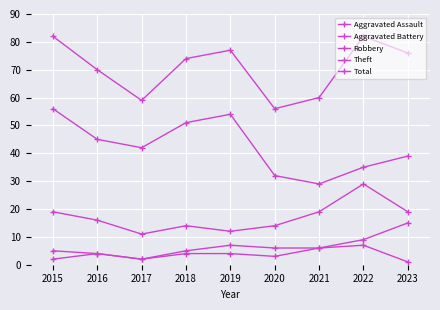

The value of Total at 2021 is 60. True or false?

True